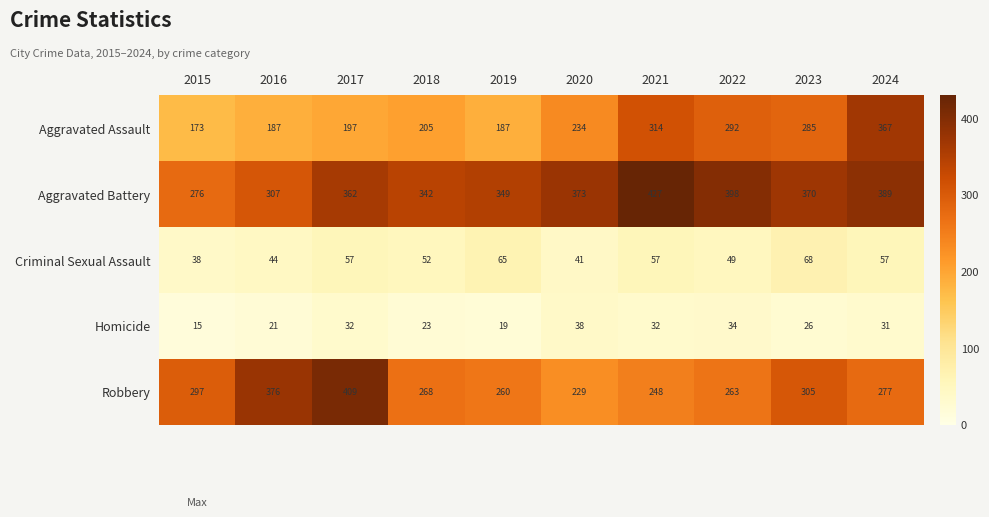

At 2022, list the series in order from largest to smallest.

Aggravated Battery, Aggravated Assault, Robbery, Criminal Sexual Assault, Homicide